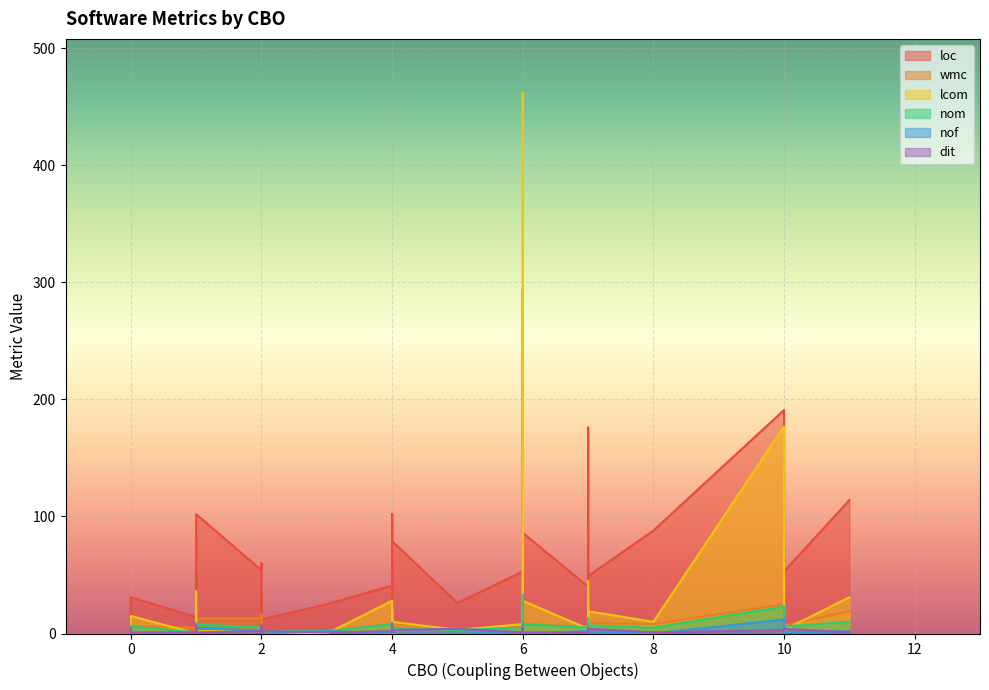

At how many categories does at least one series exceed 353?

1